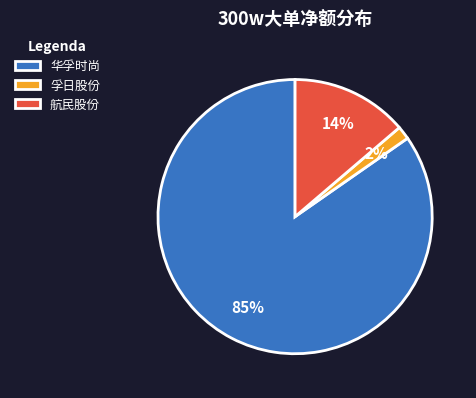

Do 华孚时尚 and 航民股份 together represent more than half of the pie?

Yes